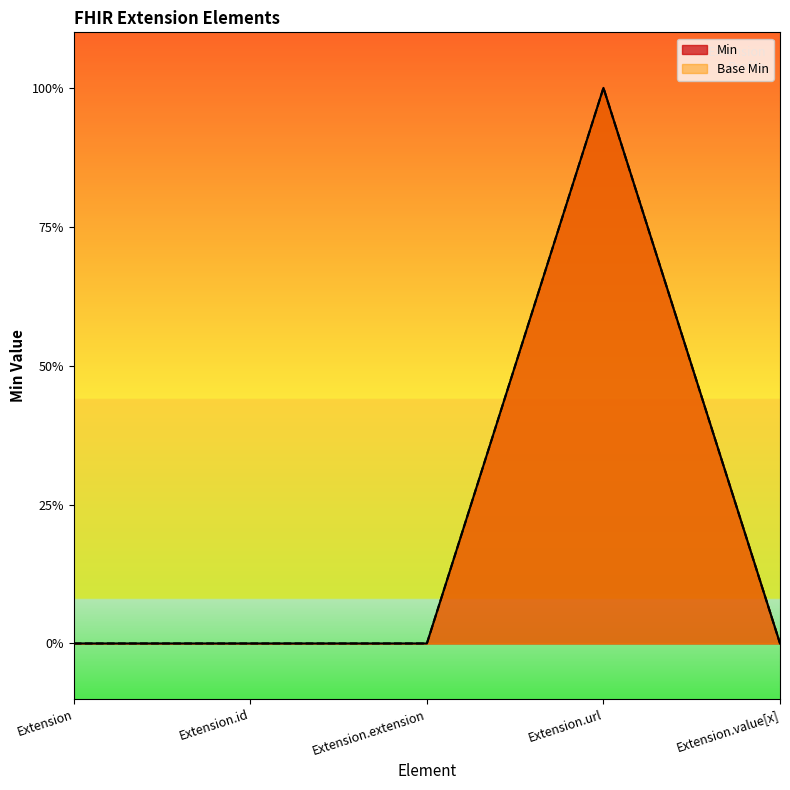

What is the highest value of the Min series?

1